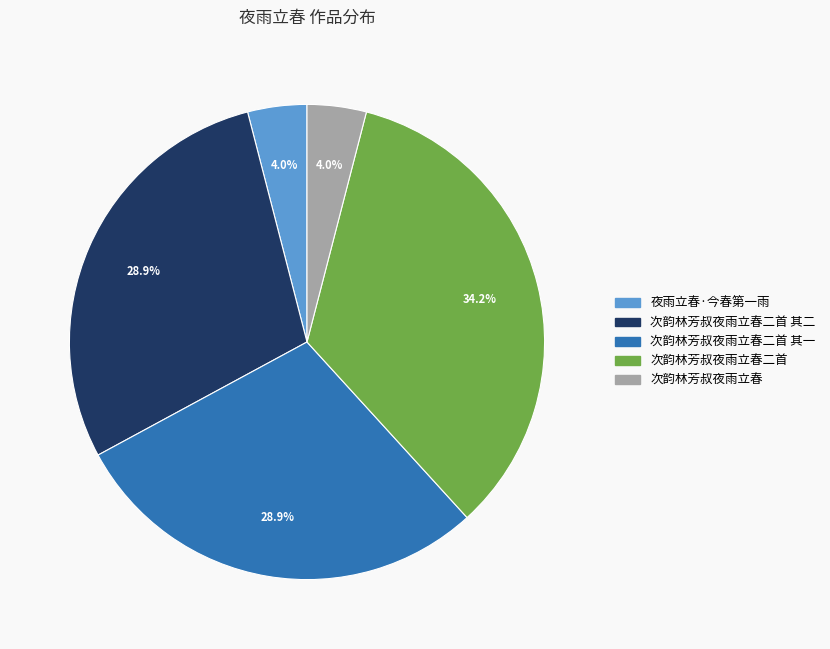

Is there any slice that represents more than half of the pie?

No